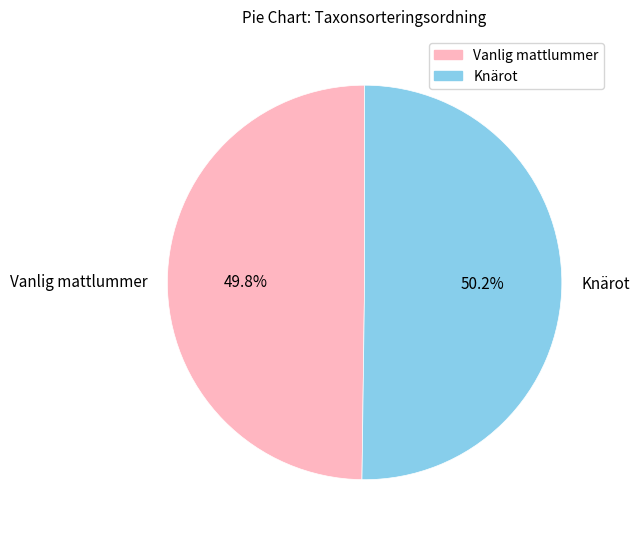

How much of the chart is everything except Vanlig mattlummer?

50.2%